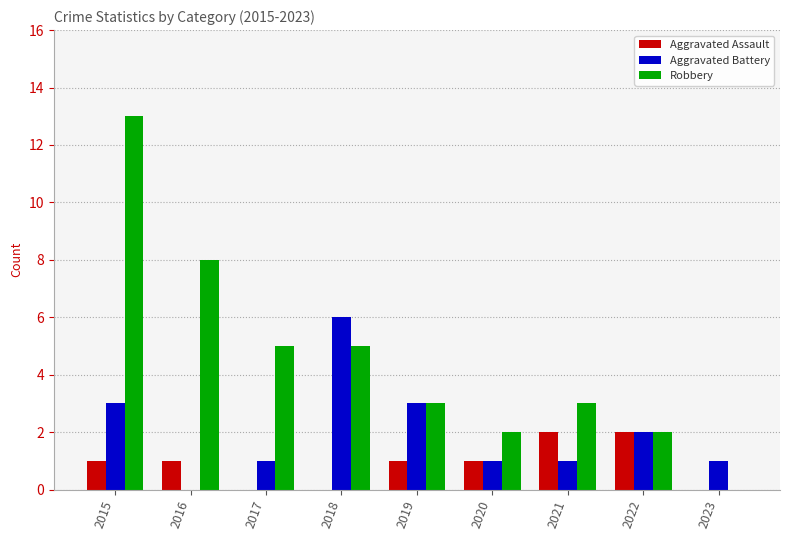

Is it true that Robbery equals 3 at 2019?

True